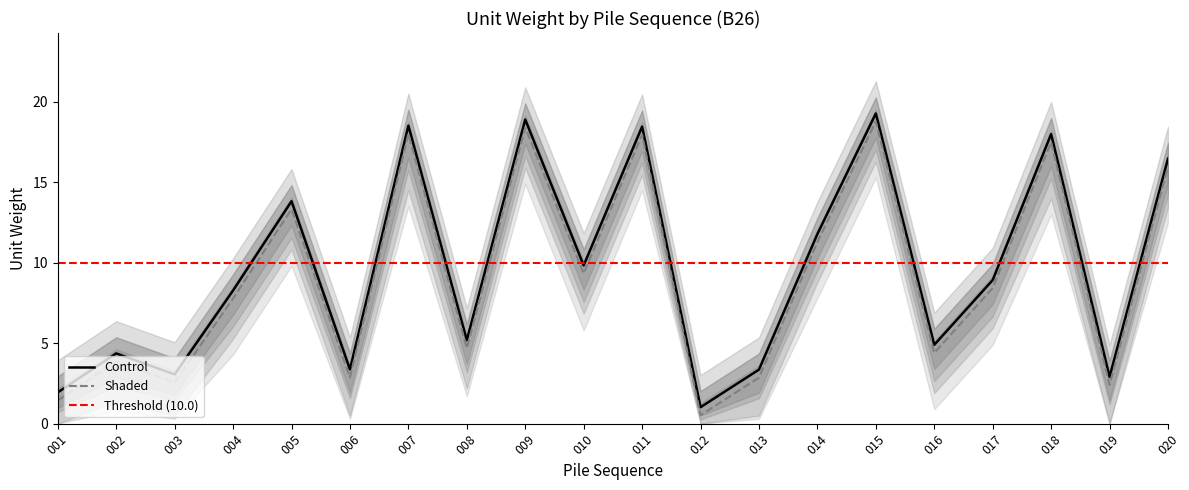

Which category has the lowest value in the Control series?

012